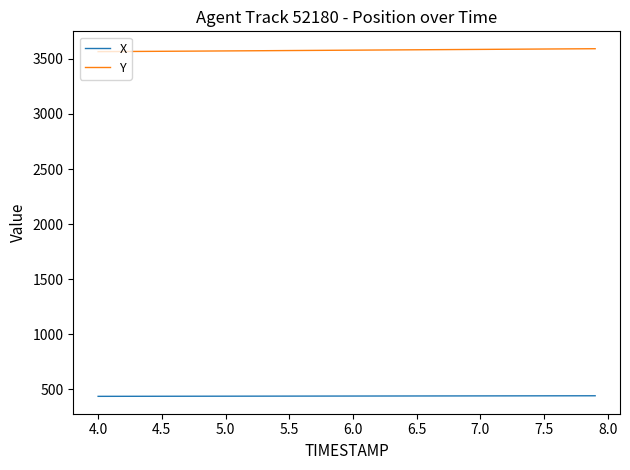

Which series has the largest total across all categories?

Y